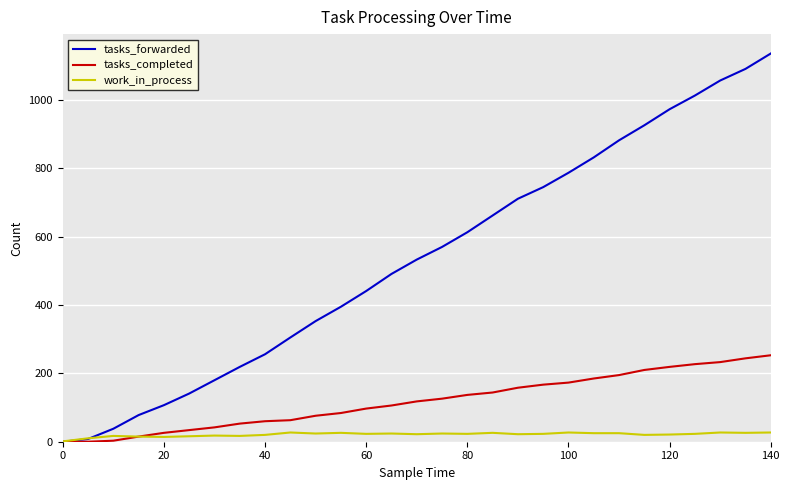

What is the greatest value displayed?

1136